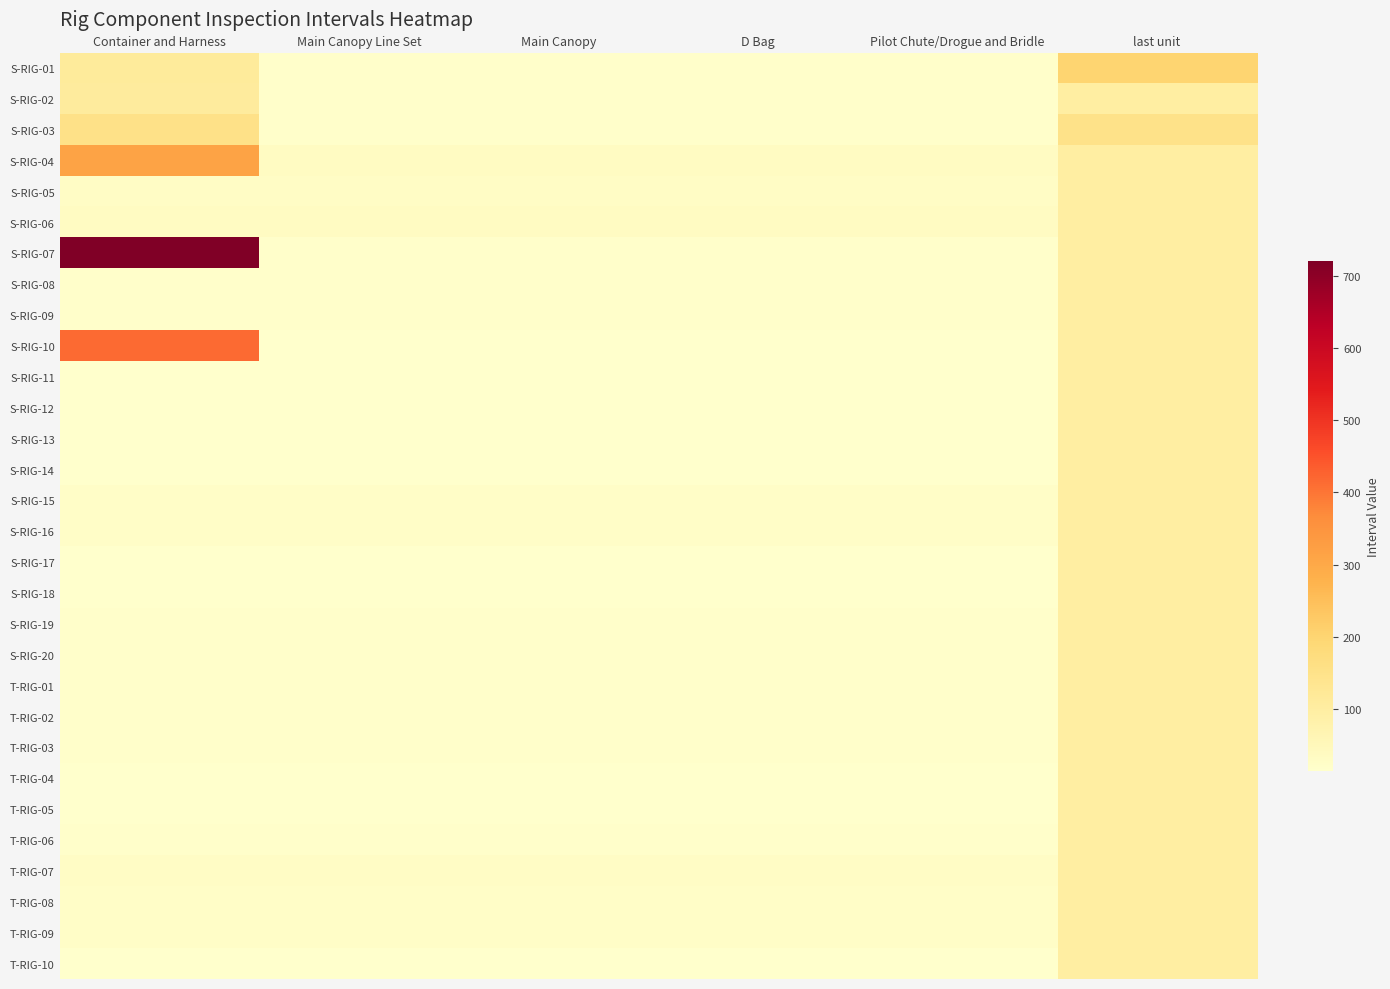

Reading left to right, extract all data points from this chart.

S-RIG-01: Container and Harness=113	Main Canopy Line Set=20	Main Canopy=20	D Bag=20	Pilot Chute/Drogue and Bridle=20	last unit=200
S-RIG-02: Container and Harness=110	Main Canopy Line Set=20	Main Canopy=20	D Bag=20	Pilot Chute/Drogue and Bridle=20	last unit=100
S-RIG-03: Container and Harness=155	Main Canopy Line Set=20	Main Canopy=20	D Bag=20	Pilot Chute/Drogue and Bridle=20	last unit=150
S-RIG-04: Container and Harness=313	Main Canopy Line Set=35	Main Canopy=35	D Bag=35	Pilot Chute/Drogue and Bridle=35	last unit=100
S-RIG-05: Container and Harness=30	Main Canopy Line Set=30	Main Canopy=30	D Bag=30	Pilot Chute/Drogue and Bridle=30	last unit=100
S-RIG-06: Container and Harness=35	Main Canopy Line Set=35	Main Canopy=35	D Bag=35	Pilot Chute/Drogue and Bridle=35	last unit=100
S-RIG-07: Container and Harness=720	Main Canopy Line Set=20	Main Canopy=20	D Bag=20	Pilot Chute/Drogue and Bridle=20	last unit=100
S-RIG-08: Container and Harness=20	Main Canopy Line Set=20	Main Canopy=20	D Bag=20	Pilot Chute/Drogue and Bridle=20	last unit=100
S-RIG-09: Container and Harness=20	Main Canopy Line Set=20	Main Canopy=20	D Bag=20	Pilot Chute/Drogue and Bridle=20	last unit=100
S-RIG-10: Container and Harness=415	Main Canopy Line Set=15	Main Canopy=15	D Bag=15	Pilot Chute/Drogue and Bridle=15	last unit=100
S-RIG-11: Container and Harness=15	Main Canopy Line Set=15	Main Canopy=15	D Bag=15	Pilot Chute/Drogue and Bridle=15	last unit=100
S-RIG-12: Container and Harness=15	Main Canopy Line Set=15	Main Canopy=15	D Bag=15	Pilot Chute/Drogue and Bridle=15	last unit=100
S-RIG-13: Container and Harness=15	Main Canopy Line Set=15	Main Canopy=15	D Bag=15	Pilot Chute/Drogue and Bridle=15	last unit=100
S-RIG-14: Container and Harness=15	Main Canopy Line Set=15	Main Canopy=15	D Bag=15	Pilot Chute/Drogue and Bridle=15	last unit=100
S-RIG-15: Container and Harness=25	Main Canopy Line Set=25	Main Canopy=25	D Bag=25	Pilot Chute/Drogue and Bridle=25	last unit=100
S-RIG-16: Container and Harness=25	Main Canopy Line Set=25	Main Canopy=25	D Bag=25	Pilot Chute/Drogue and Bridle=25	last unit=100
S-RIG-17: Container and Harness=15	Main Canopy Line Set=15	Main Canopy=15	D Bag=15	Pilot Chute/Drogue and Bridle=15	last unit=100
S-RIG-18: Container and Harness=15	Main Canopy Line Set=15	Main Canopy=15	D Bag=15	Pilot Chute/Drogue and Bridle=15	last unit=100
S-RIG-19: Container and Harness=19	Main Canopy Line Set=19	Main Canopy=19	D Bag=19	Pilot Chute/Drogue and Bridle=19	last unit=100
S-RIG-20: Container and Harness=19	Main Canopy Line Set=19	Main Canopy=19	D Bag=19	Pilot Chute/Drogue and Bridle=19	last unit=100
T-RIG-01: Container and Harness=19	Main Canopy Line Set=19	Main Canopy=19	D Bag=19	Pilot Chute/Drogue and Bridle=19	last unit=100
T-RIG-02: Container and Harness=19	Main Canopy Line Set=19	Main Canopy=19	D Bag=19	Pilot Chute/Drogue and Bridle=19	last unit=100
T-RIG-03: Container and Harness=19	Main Canopy Line Set=19	Main Canopy=19	D Bag=19	Pilot Chute/Drogue and Bridle=19	last unit=100
T-RIG-04: Container and Harness=15	Main Canopy Line Set=15	Main Canopy=15	D Bag=15	Pilot Chute/Drogue and Bridle=15	last unit=100
T-RIG-05: Container and Harness=15	Main Canopy Line Set=15	Main Canopy=15	D Bag=15	Pilot Chute/Drogue and Bridle=15	last unit=100
T-RIG-06: Container and Harness=20	Main Canopy Line Set=20	Main Canopy=20	D Bag=20	Pilot Chute/Drogue and Bridle=20	last unit=100
T-RIG-07: Container and Harness=30	Main Canopy Line Set=30	Main Canopy=30	D Bag=30	Pilot Chute/Drogue and Bridle=30	last unit=100
T-RIG-08: Container and Harness=25	Main Canopy Line Set=25	Main Canopy=25	D Bag=25	Pilot Chute/Drogue and Bridle=25	last unit=100
T-RIG-09: Container and Harness=25	Main Canopy Line Set=25	Main Canopy=25	D Bag=25	Pilot Chute/Drogue and Bridle=25	last unit=100
T-RIG-10: Container and Harness=15	Main Canopy Line Set=15	Main Canopy=15	D Bag=15	Pilot Chute/Drogue and Bridle=15	last unit=100